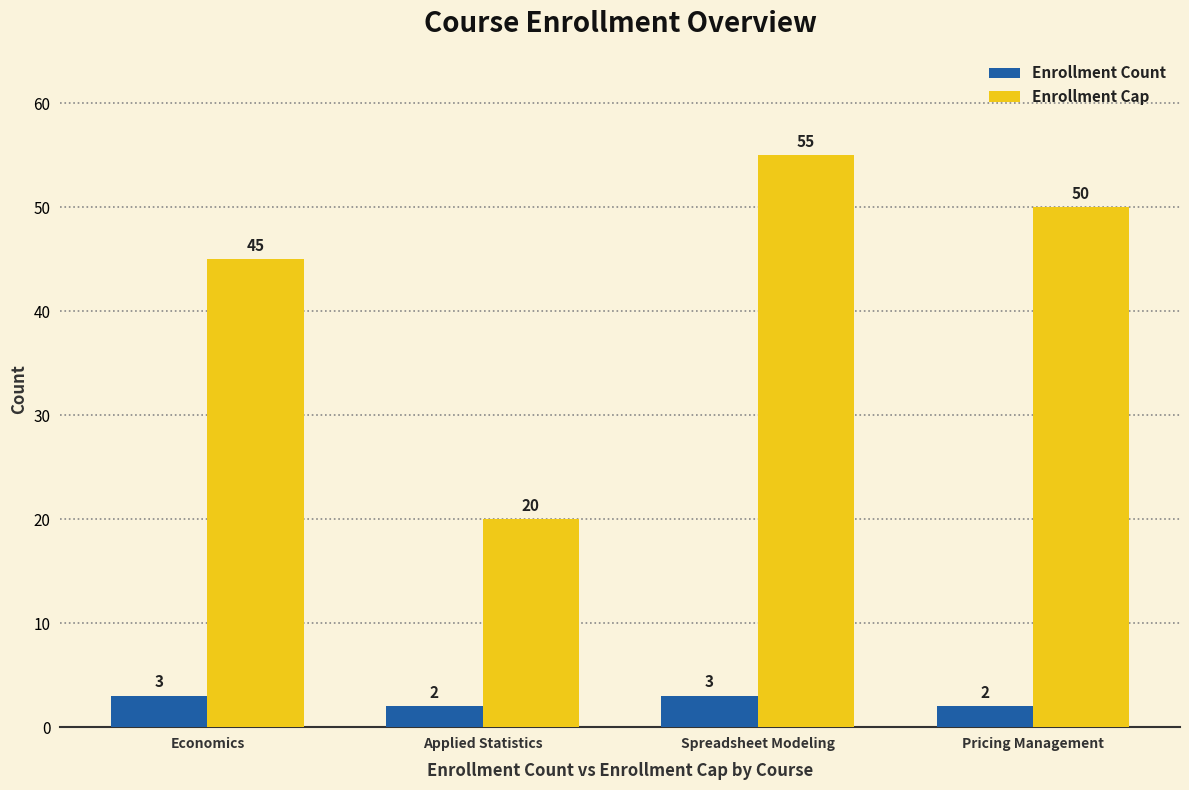

What is the lowest value of the Enrollment Cap series?

20